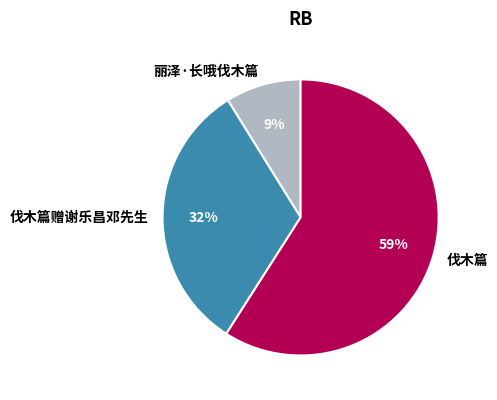

To the nearest percent, what portion does 丽泽·长哦伐木篇 represent?

9%